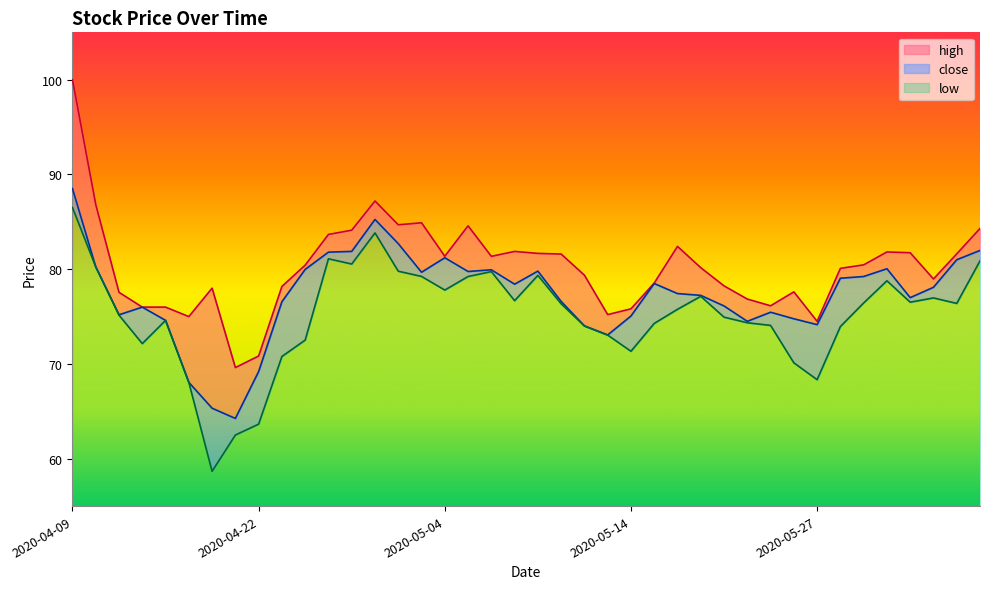

Reading left to right, extract all data points from this chart.

high: 100.0	86.8	77.6	76.0	76.0	75.0	78.0	69.6	70.8	78.2	80.4	83.7	84.1	87.2	84.7	84.9	81.4	84.6	81.4	81.9	81.7	81.6	79.4	75.2	75.8	78.5	82.4	80.2	78.2	76.8	76.1	77.6	74.5	80.1	80.5	81.8	81.7	79.0	81.6	84.3
close: 88.5	80.2	75.2	76.0	74.6	68.1	65.3	64.2	69.2	76.6	80.0	81.8	81.9	85.2	82.7	79.7	81.2	79.8	79.9	78.4	79.8	76.6	74.0	73.1	75.1	78.5	77.4	77.2	76.1	74.5	75.5	74.8	74.2	79.0	79.2	80.0	77.0	78.1	81.0	82.0
low: 86.5	80.2	75.2	72.2	74.6	68.1	58.7	62.5	63.6	70.8	72.5	81.1	80.5	83.8	79.8	79.2	77.8	79.2	79.8	76.7	79.3	76.3	74.0	73.0	71.3	74.3	75.8	77.1	74.9	74.3	74.1	70.1	68.3	74.0	76.4	78.8	76.5	77.0	76.4	80.9